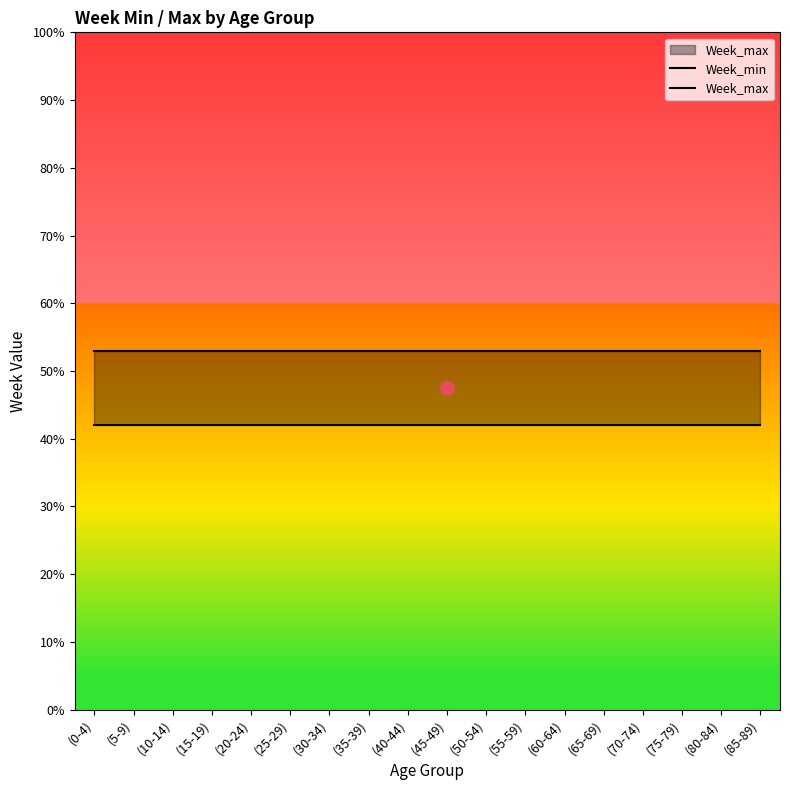

What is the minimum value shown in the chart?

42